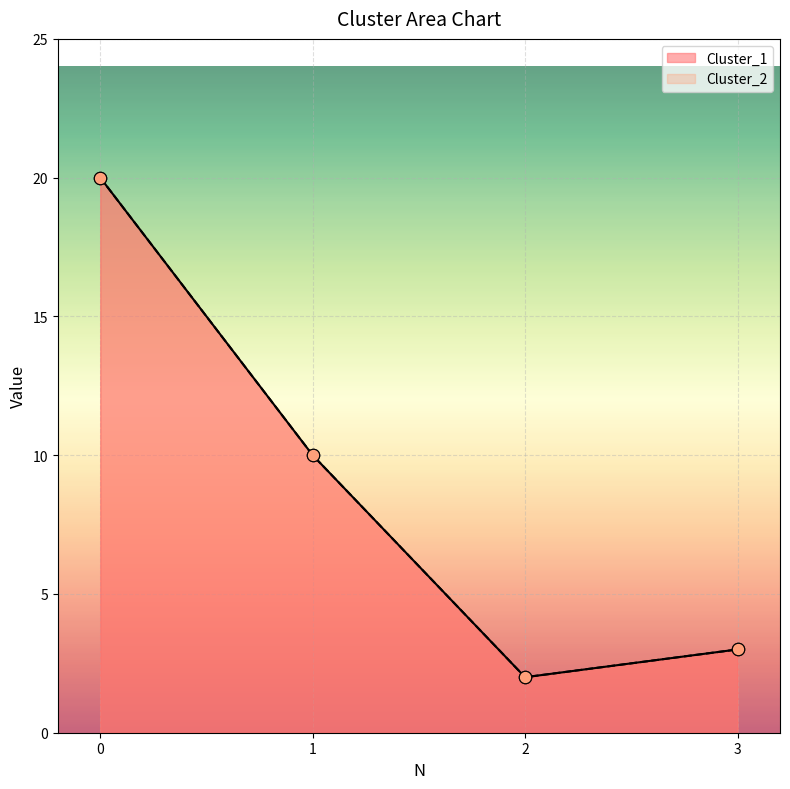

Which series has the widest spread of Y values?

Cluster_1